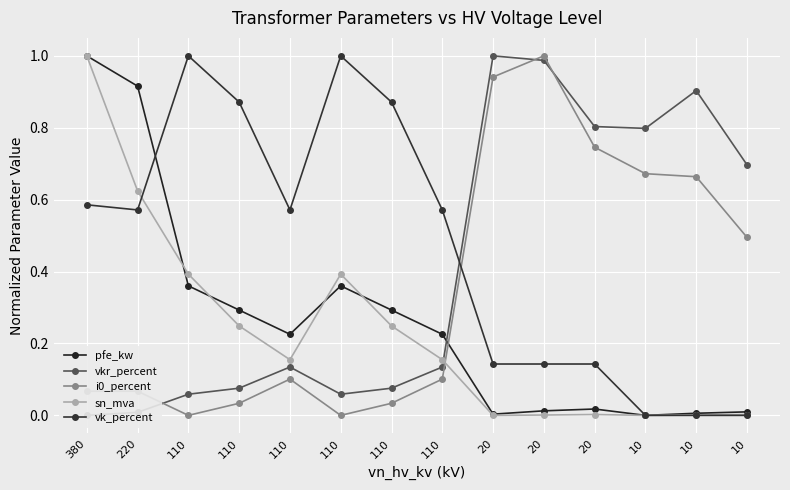

Read the vk_percent value at 110.

1.0